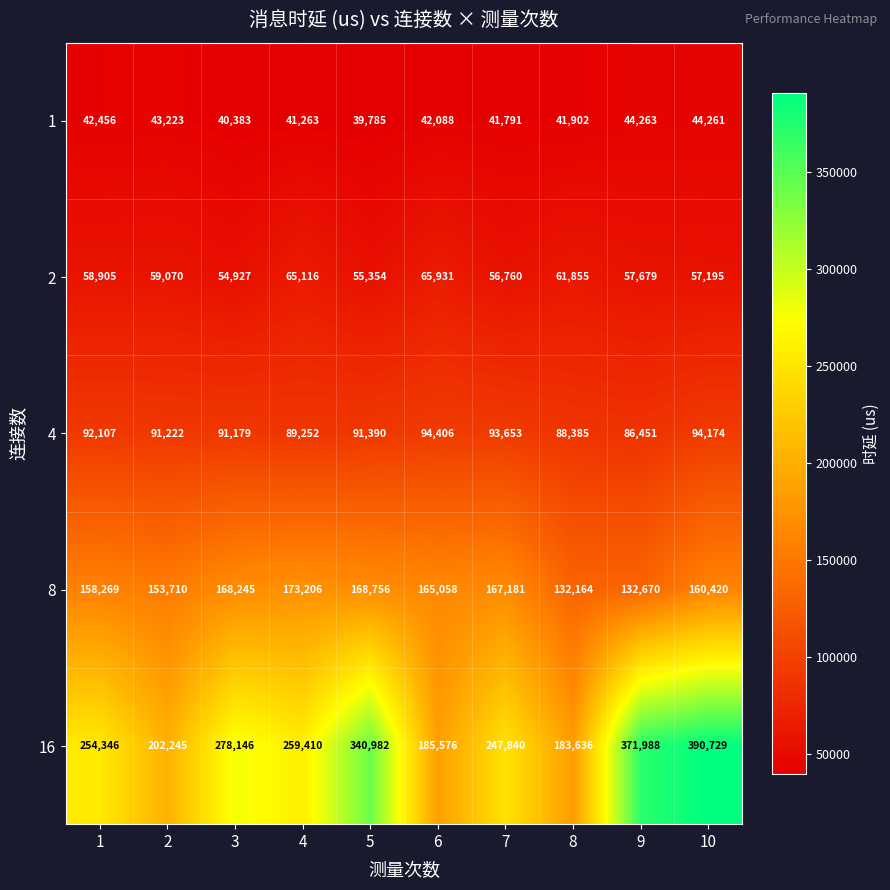

Read the 2 value at 10.

57195